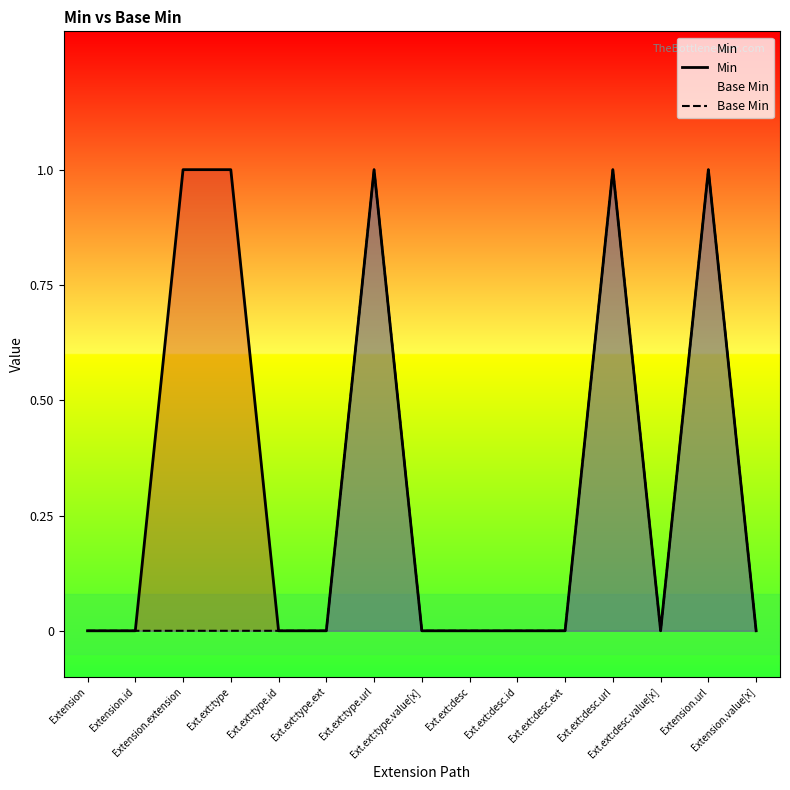

What is the sum of all Min values?

5